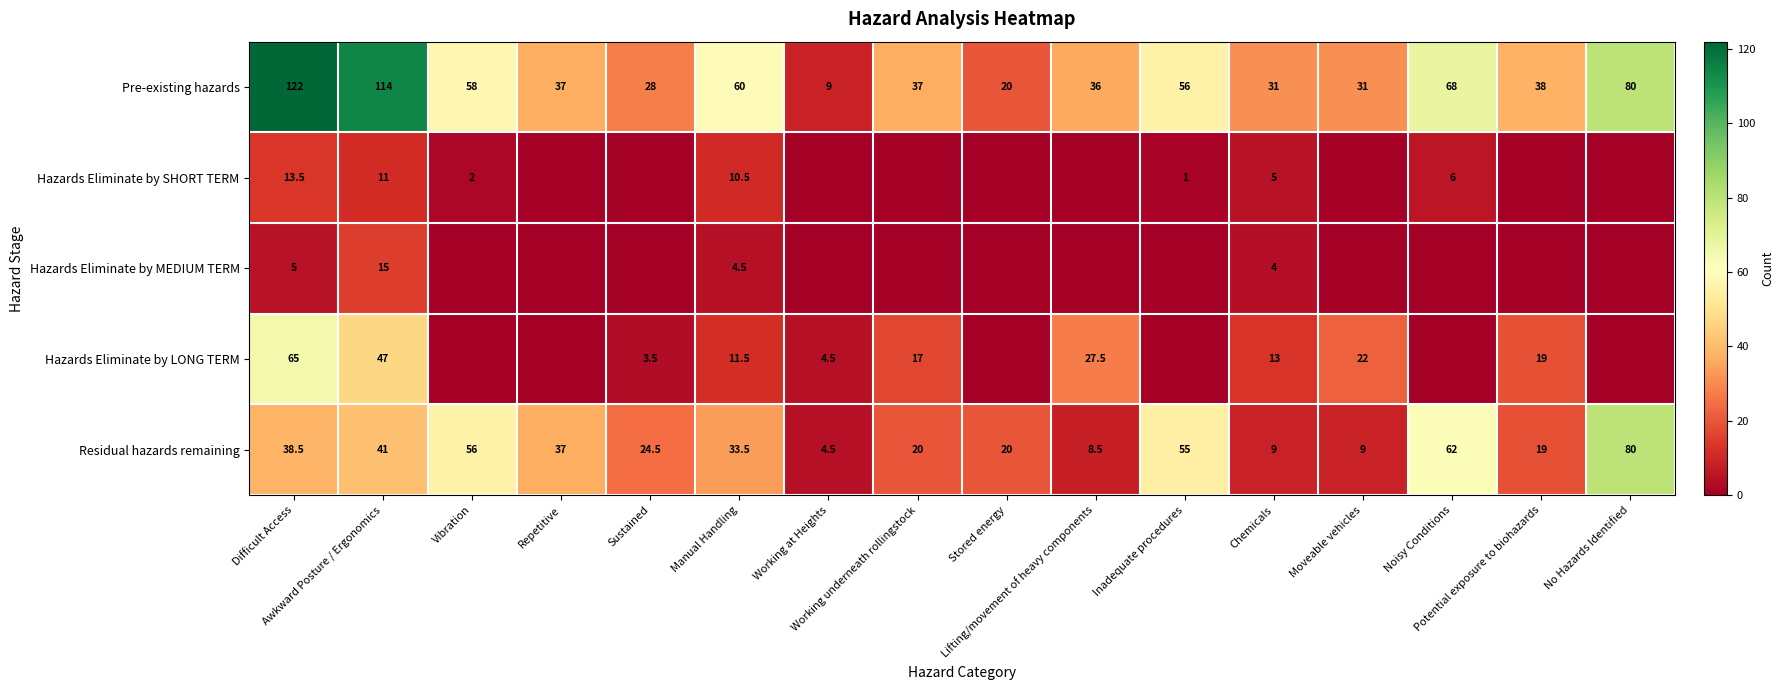

True or false: Hazards Eliminate by LONG TERM has a value of 17.0 at Working underneath rollingstock.

True